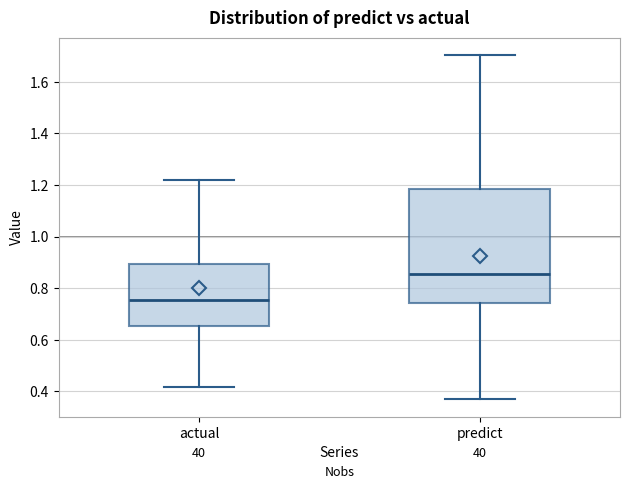

Reading left to right, read every box against the y-axis: the position of its median line, the range the box covers, and the ends of its whiskers. The values are not printed on the chart, so give them approximately, as read against the axis.

actual: median 0.76, box 0.66 to 0.90, whiskers 0.42 to 1.22
predict: median 0.86, box 0.74 to 1.18, whiskers 0.36 to 1.70